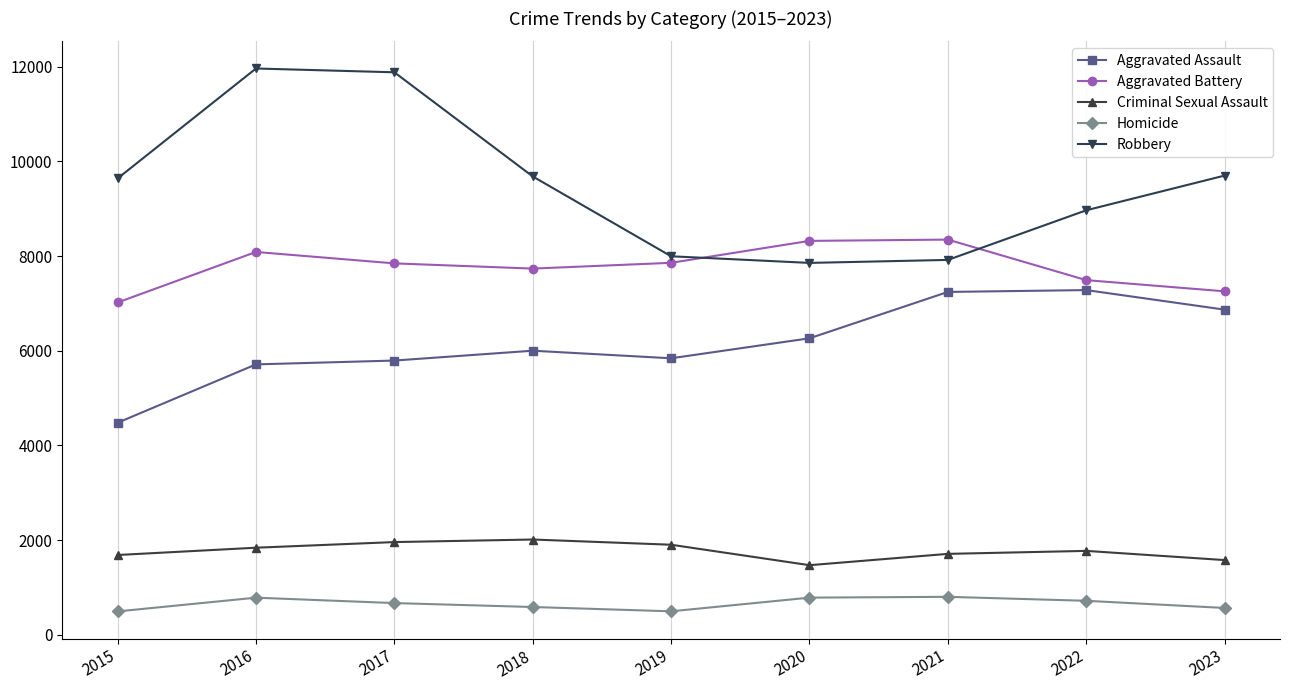

Rank the series at 2019 from lowest to highest value.

Homicide, Criminal Sexual Assault, Aggravated Assault, Aggravated Battery, Robbery